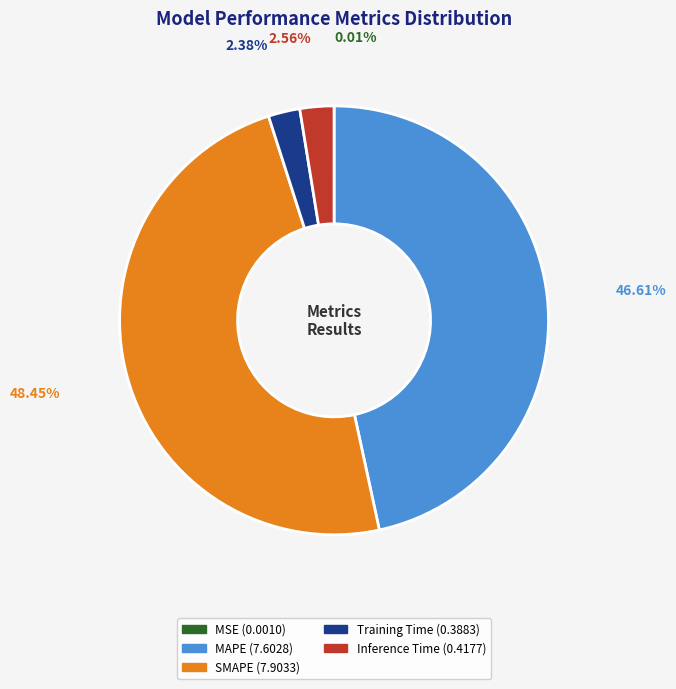

Does SMAPE represent more than half of the total?

No